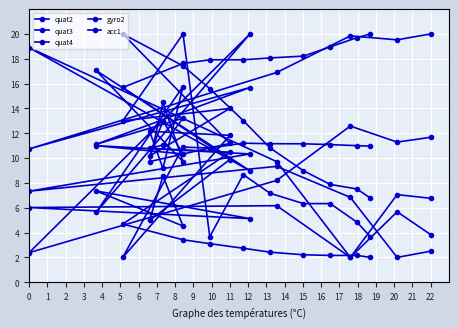

What is the value of the quat2 point at the 18th from the left?

2.2